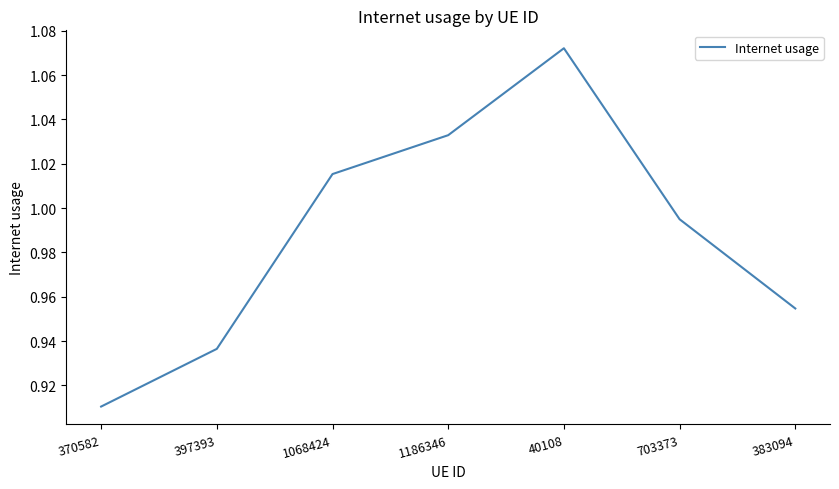

Which category has the lowest value across all series?

370582